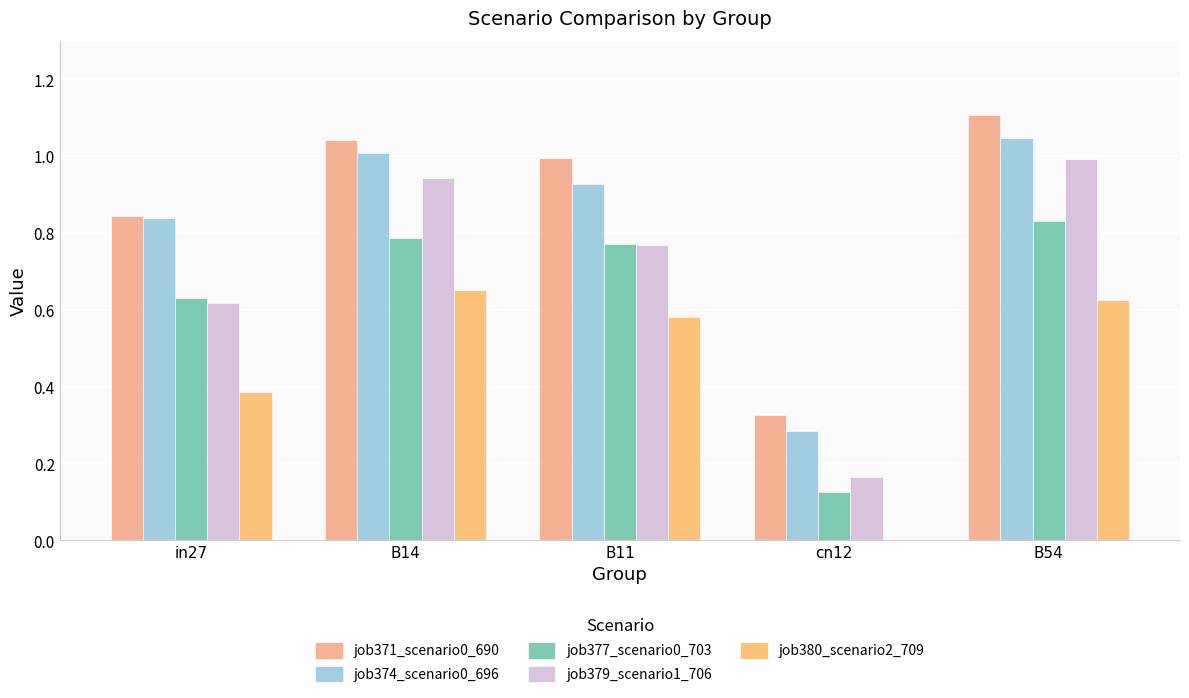

What is the sum of all job379_scenario1_706 values?

3.5